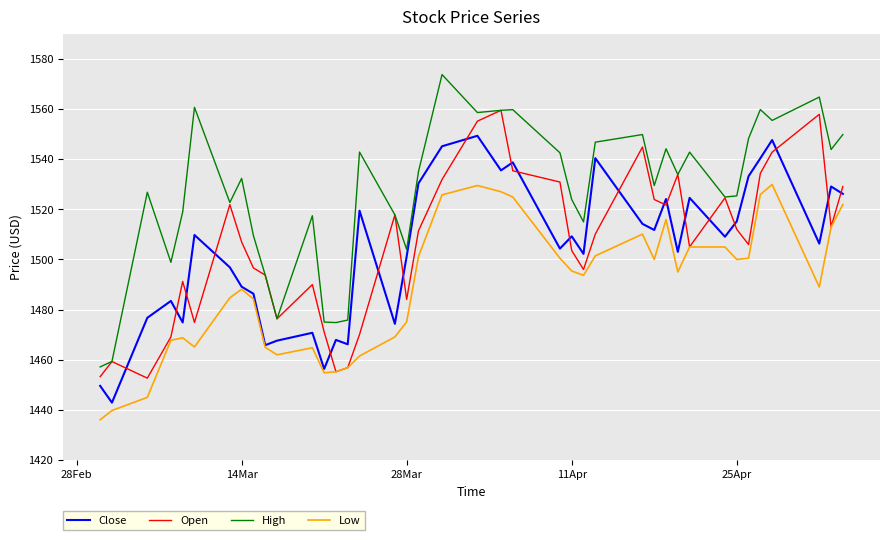

What is the highest value of the High series?

1573.7